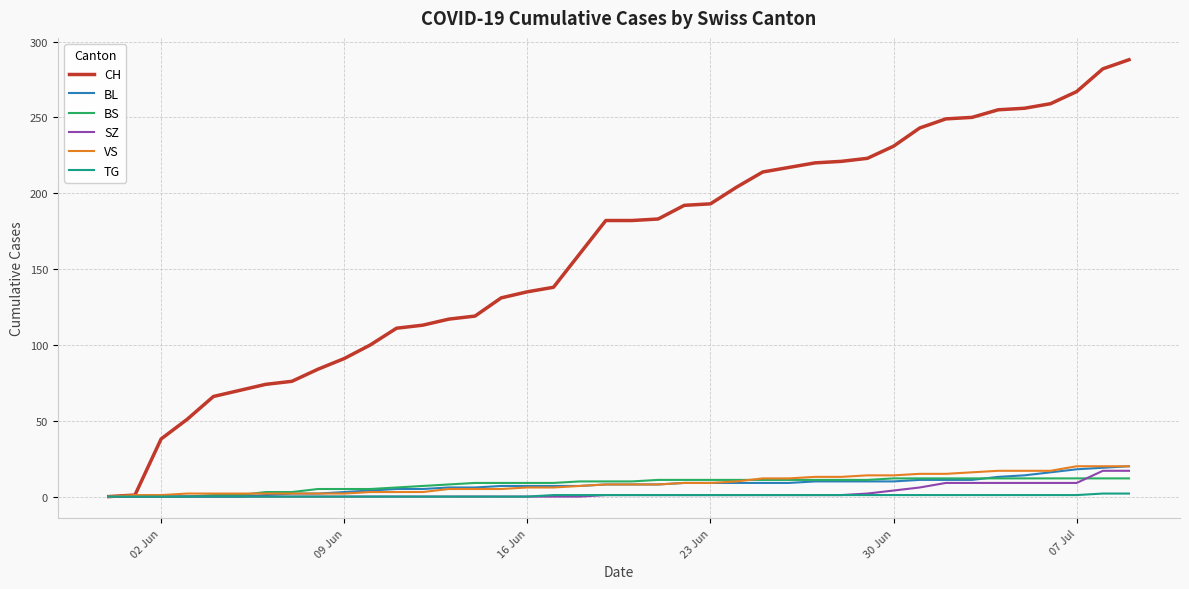

What is the maximum value for CH?

288